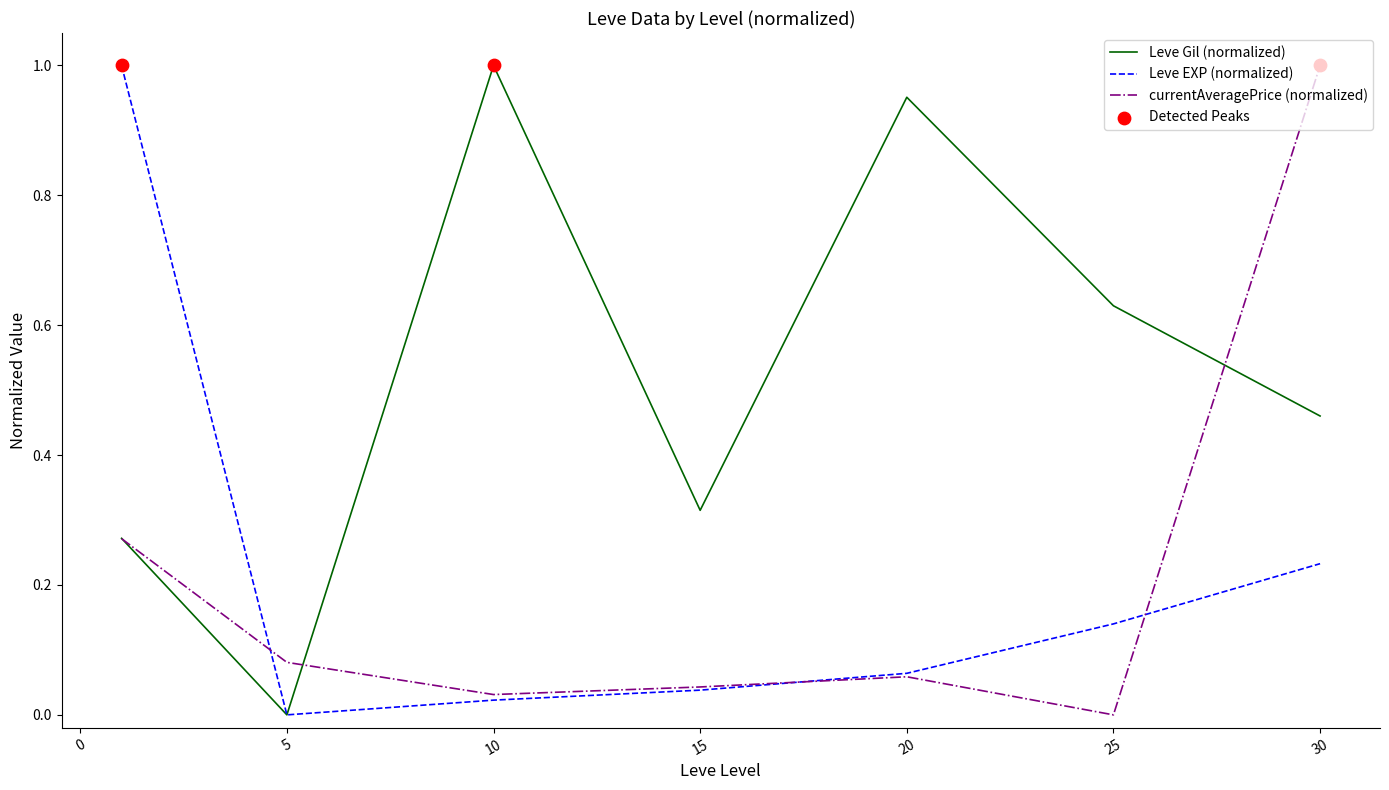

Which series has the largest total across all categories?

Leve Gil (normalized)